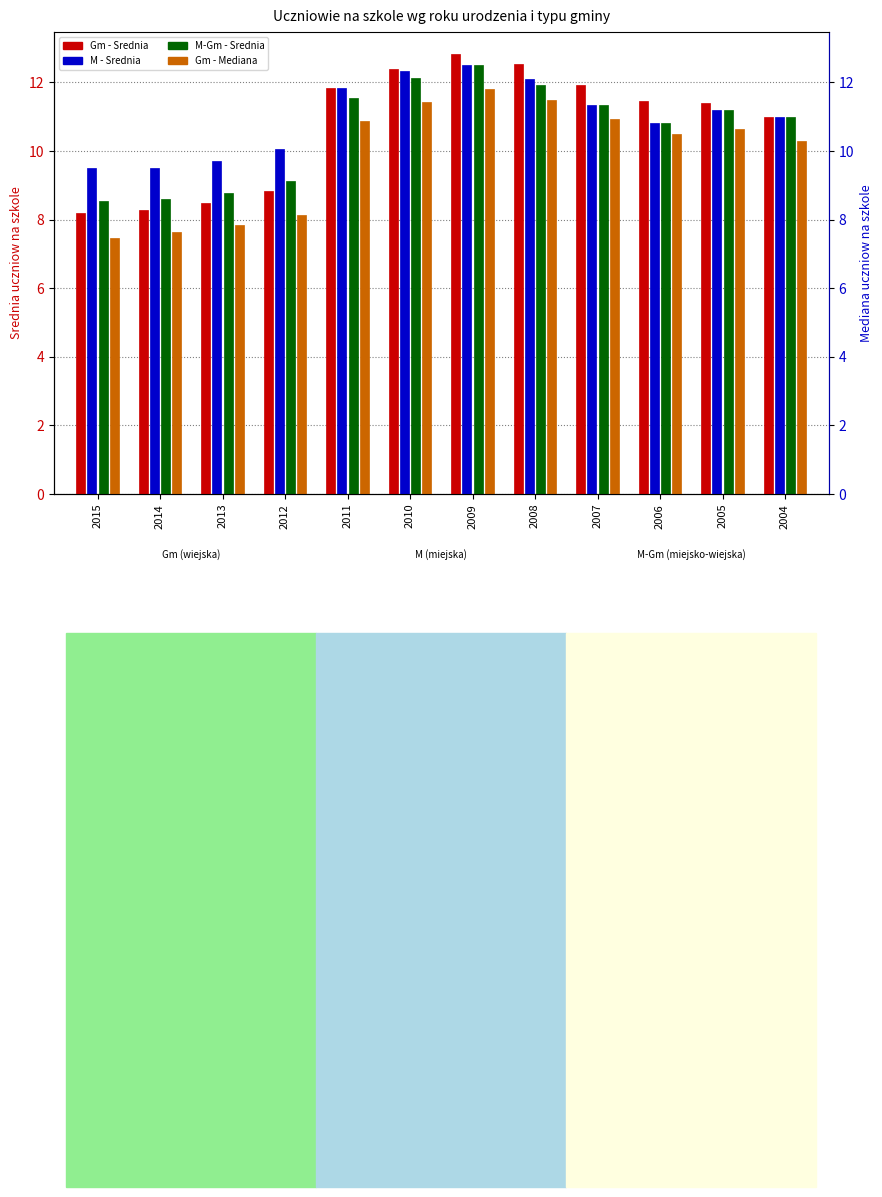

What is the sum of all Gm - Mediana values?

119.1